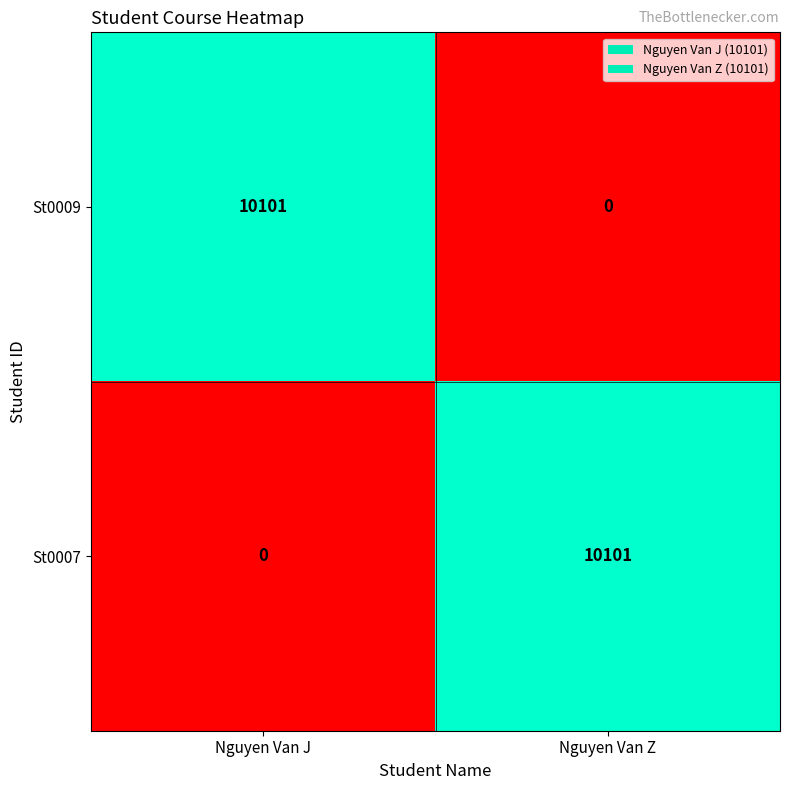

What is the sum of all St0007 values?

10101